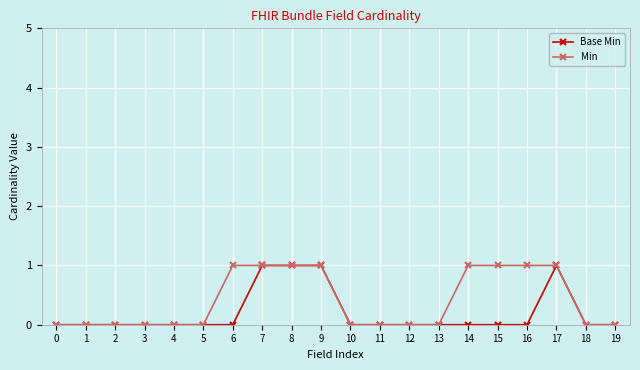

List the series in order of their overall mean, highest first.

Min, Base Min